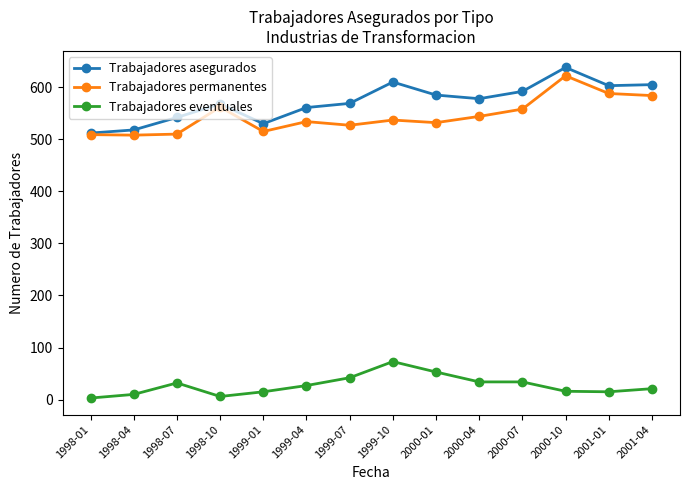

Is it true that Trabajadores asegurados equals 769 at 1998-04?

False